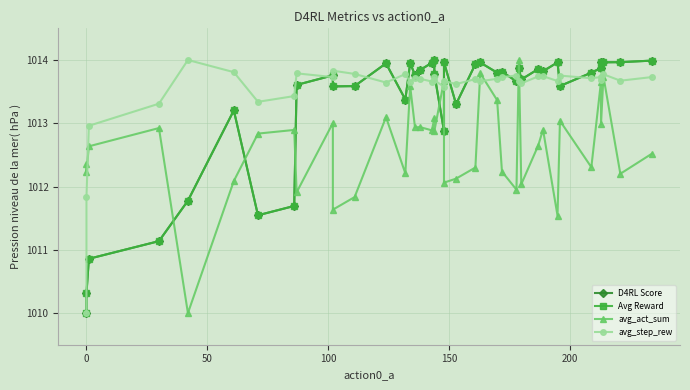

Is the value of avg_act_sum at 36 greater than the value of Avg Reward at 30?

No